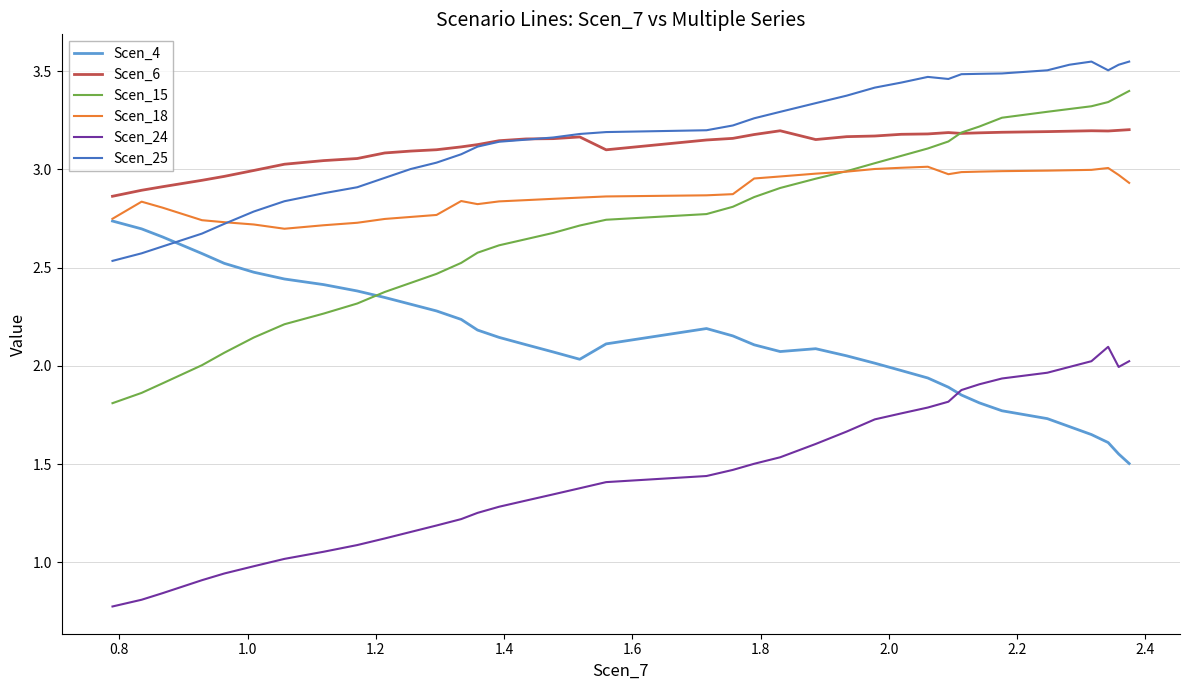

True or false: Scen_25 and Scen_18 intersect in this chart.

True